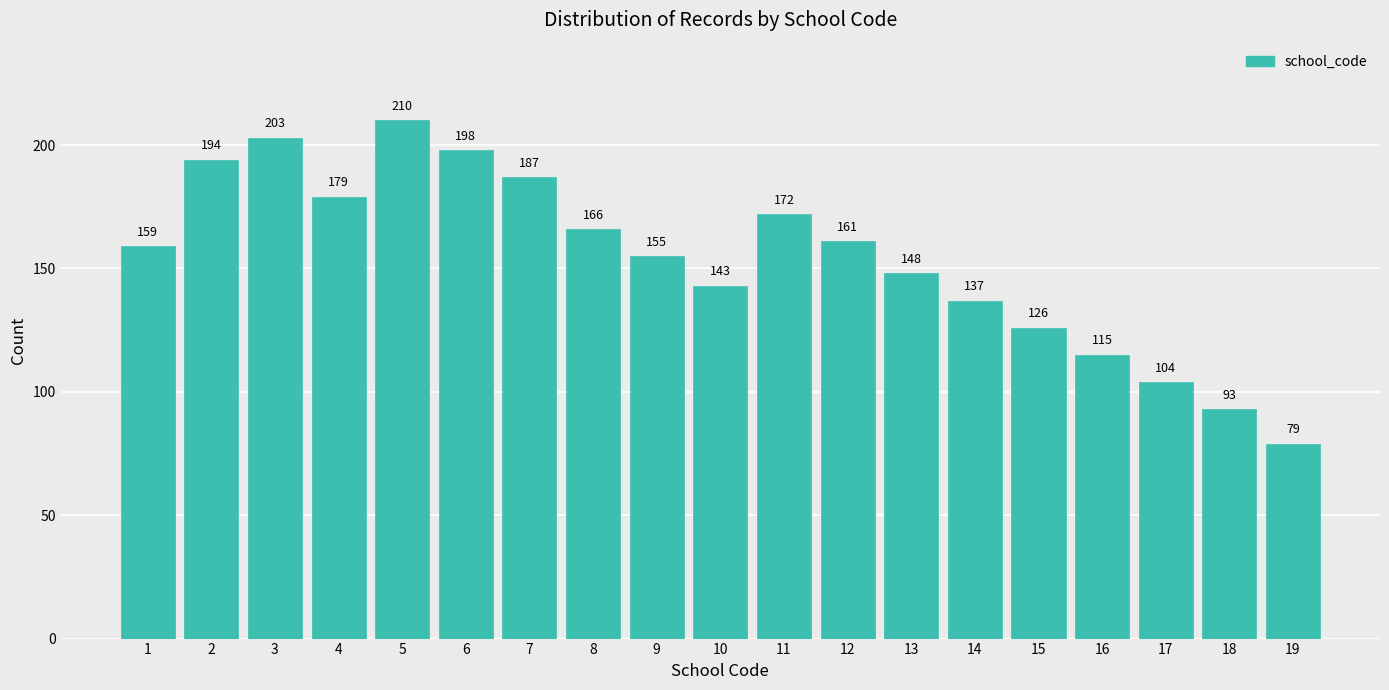

Reading left to right, transcribe all the data shown in this chart.

1=159	2=194	3=203	4=179	5=210	6=198	7=187	8=166	9=155	10=143	11=172	12=161	13=148	14=137	15=126	16=115	17=104	18=93	19=79